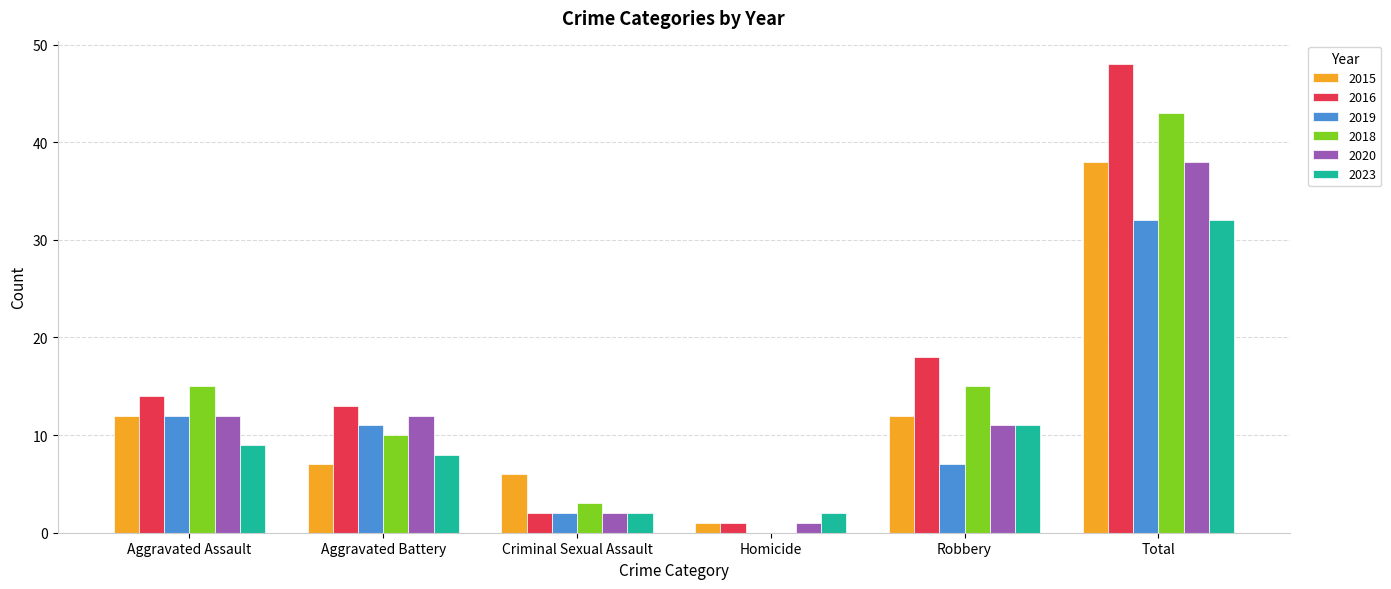

Count the number of categories in the chart.

6